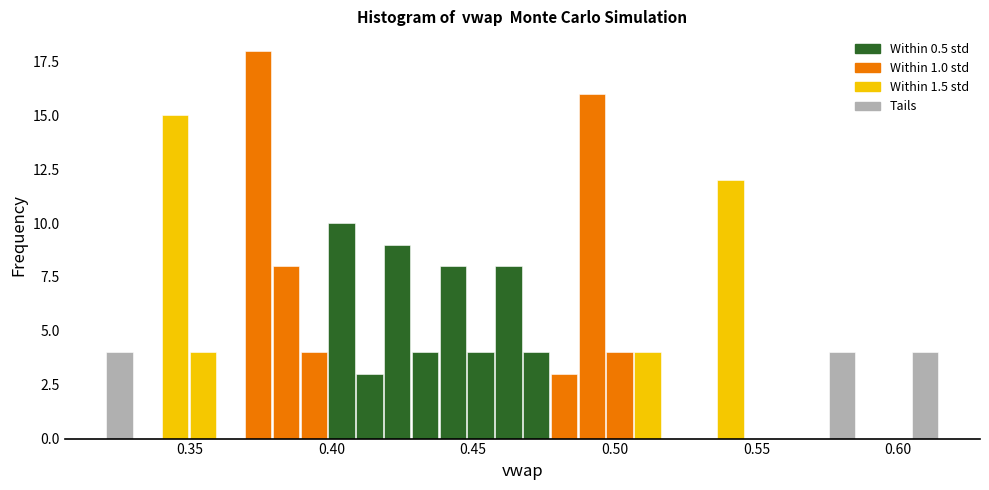

Read against the x-axis, roughly where is the centre of the tallest bar?

0.375